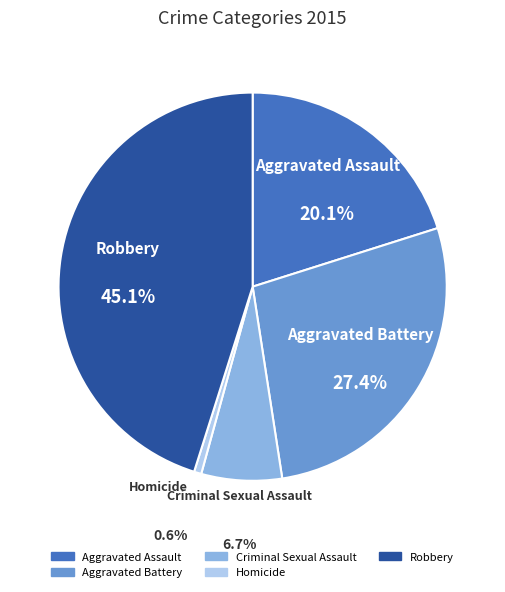

Between Robbery and Aggravated Assault, which is larger?

Robbery